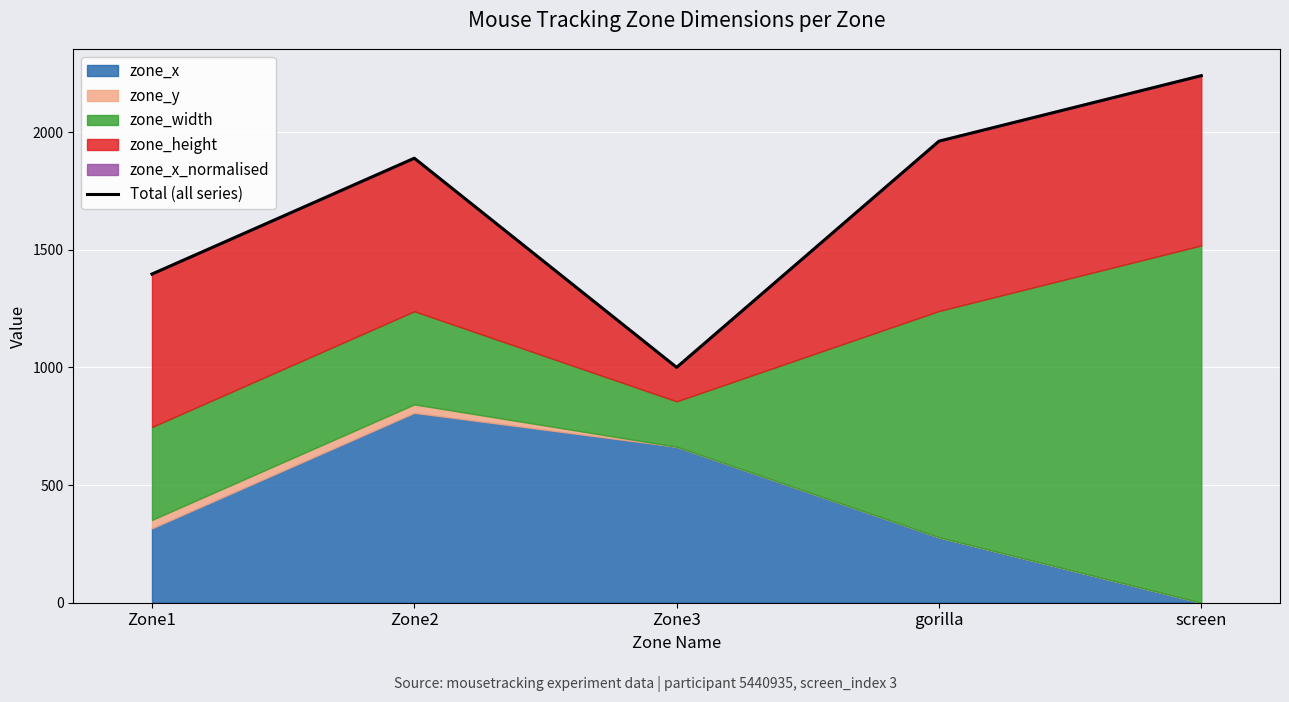

What is the value of the 1st point from the left?

1397.3